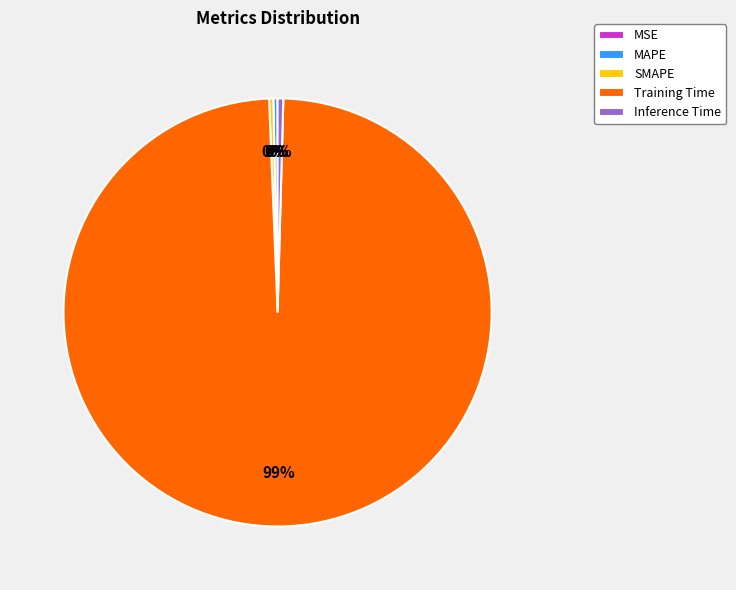

Is Training Time the majority of the pie?

Yes